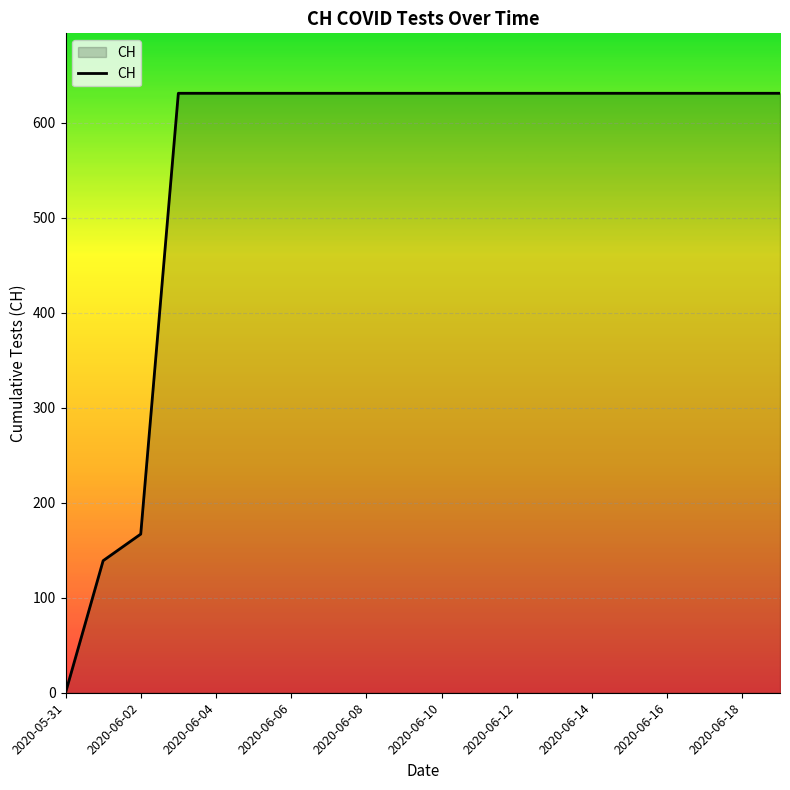

What is the difference between the maximum and minimum values?

631